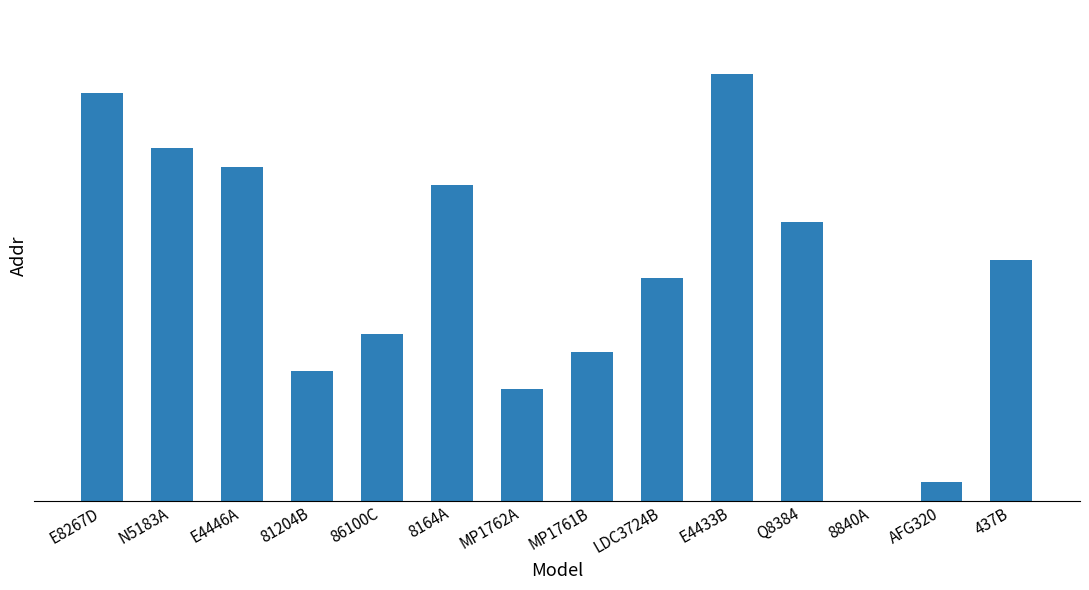

Between 86100C and Q8384, which is larger?

Q8384